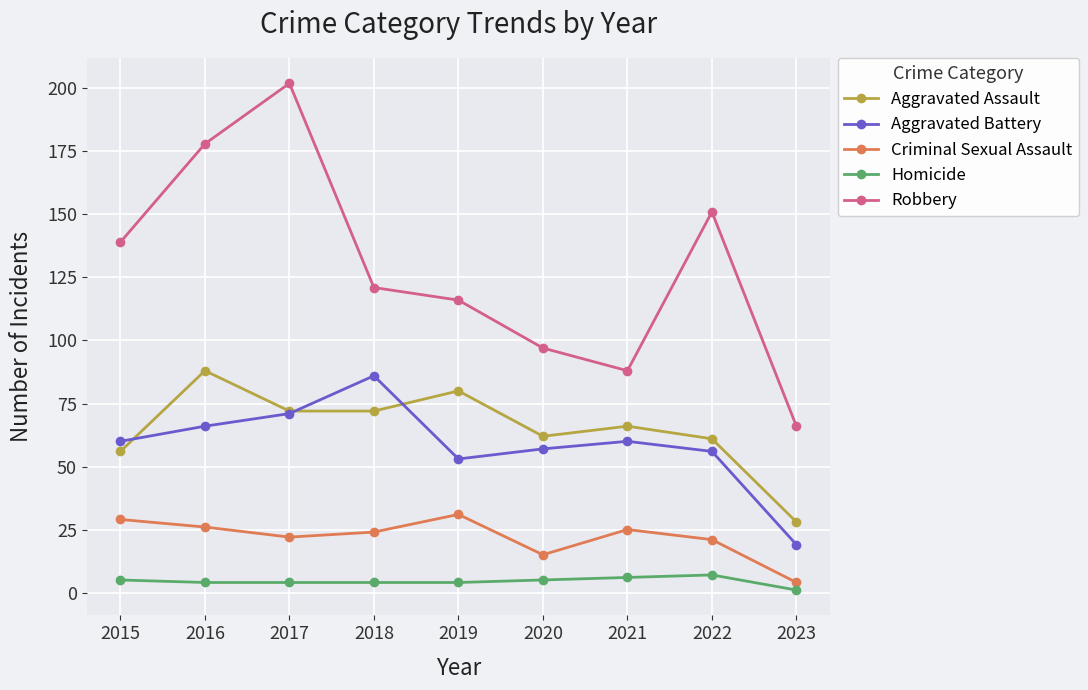

What is the maximum value for Homicide?

7